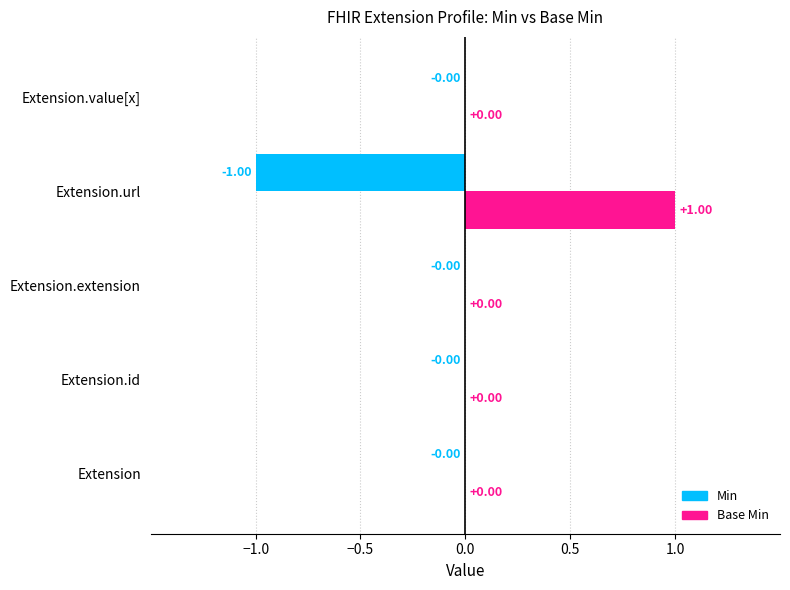

How many bars are there in each group?

2